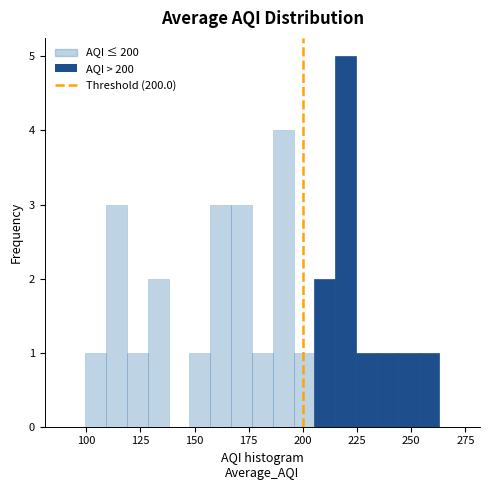

Read against the x-axis, roughly where is the centre of the tallest bar?

220